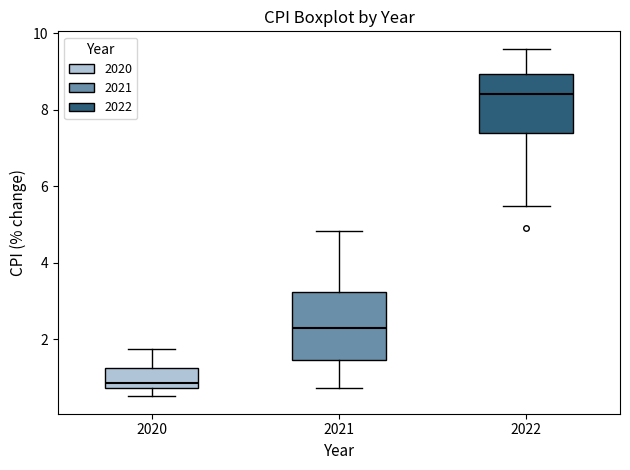

Comparing the boxes themselves (not the whiskers), which one is the tallest?

2021